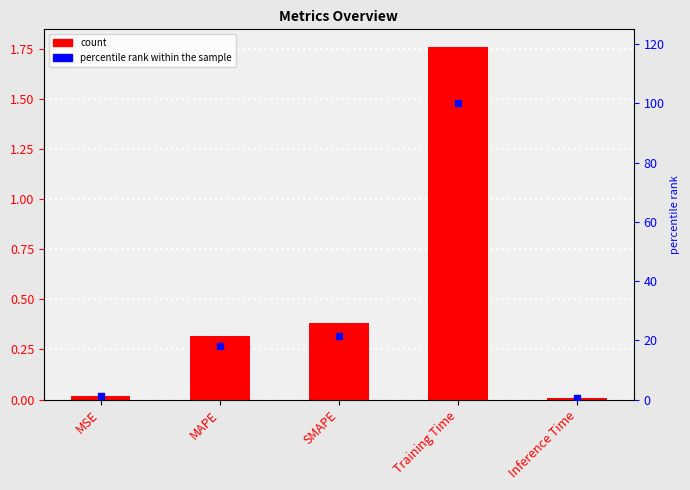

Is the value of col_1 at Training Time greater than the value of percentile rank within the sample at MAPE?

No